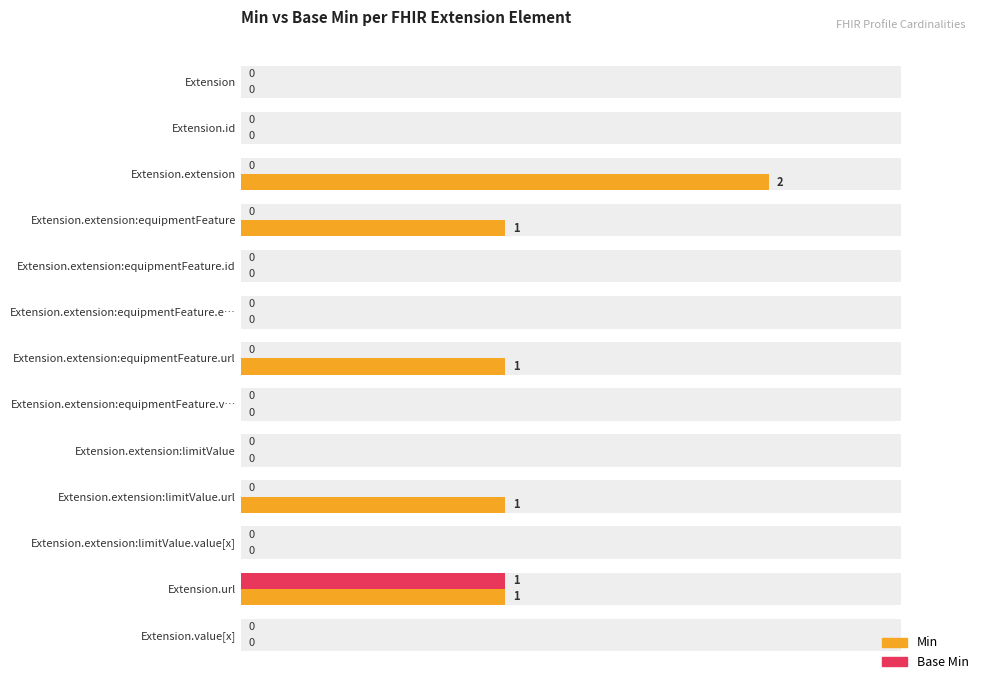

Which series has the largest range (max minus min)?

Min